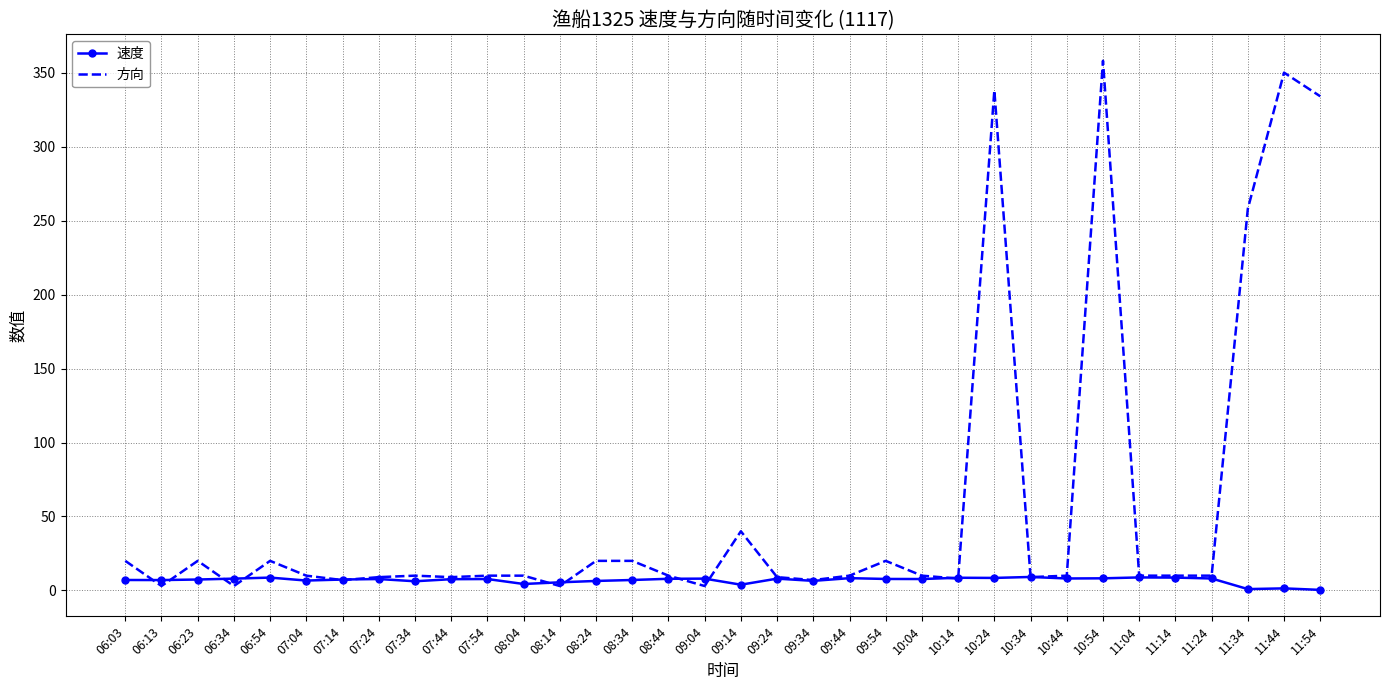

The 速度 series shows 7.7 at 07:54. True or false?

True